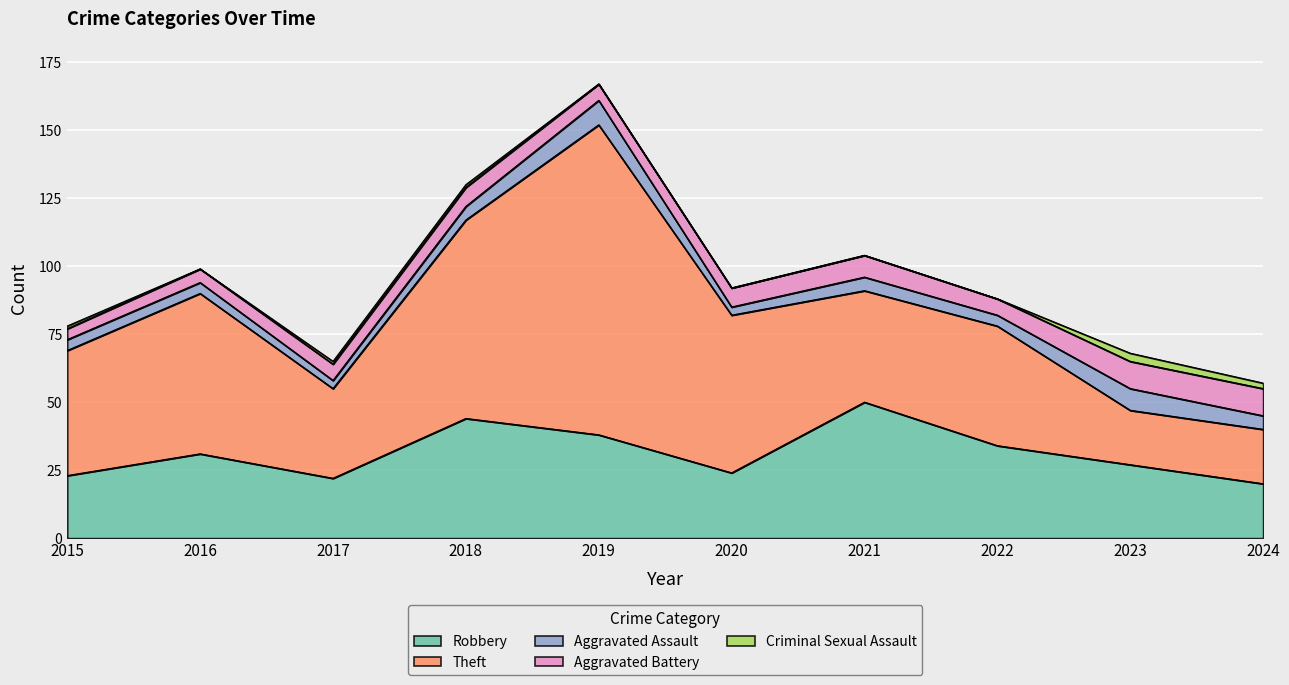

What value does the Aggravated Assault series have at 2024?

5